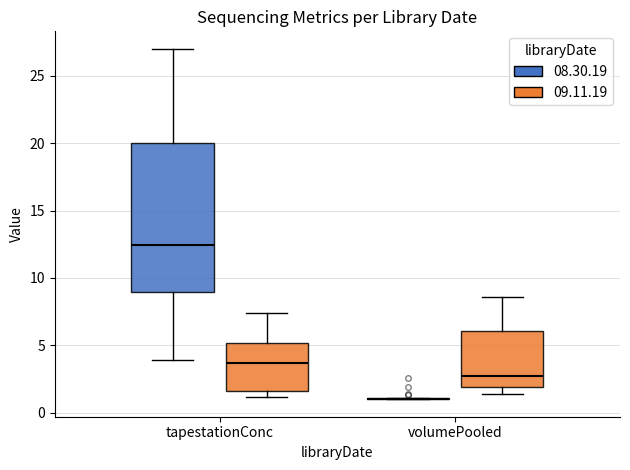

Reading left to right, read every box against the y-axis: the position of its median line, the range the box covers, and the ends of its whiskers. The values are not printed on the chart, so give them approximately, as read against the axis.

tapestationConc (08.30.19): median 12.5, box 9.0 to 20.0, whiskers 4.0 to 27.0
tapestationConc (09.11.19): median 3.5, box 1.5 to 5.0, whiskers 1.0 to 7.5
volumePooled (08.30.19): box collapsed to a line at 1.0, whiskers 1.0 to 1.0
volumePooled (09.11.19): median 2.5, box 2.0 to 6.0, whiskers 1.5 to 8.5